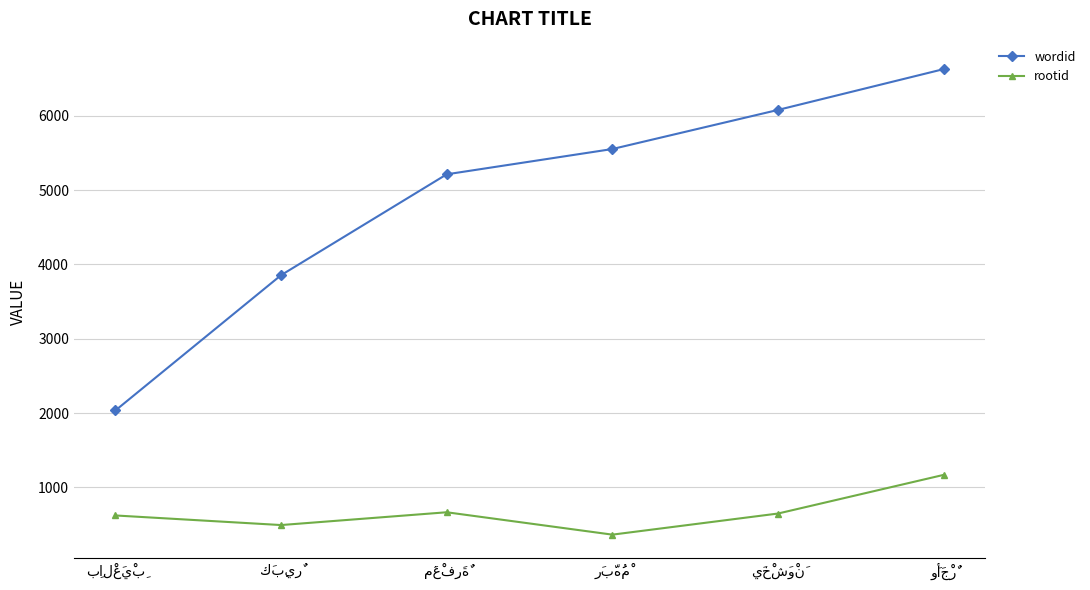

What is the lowest value of the rootid series?

365